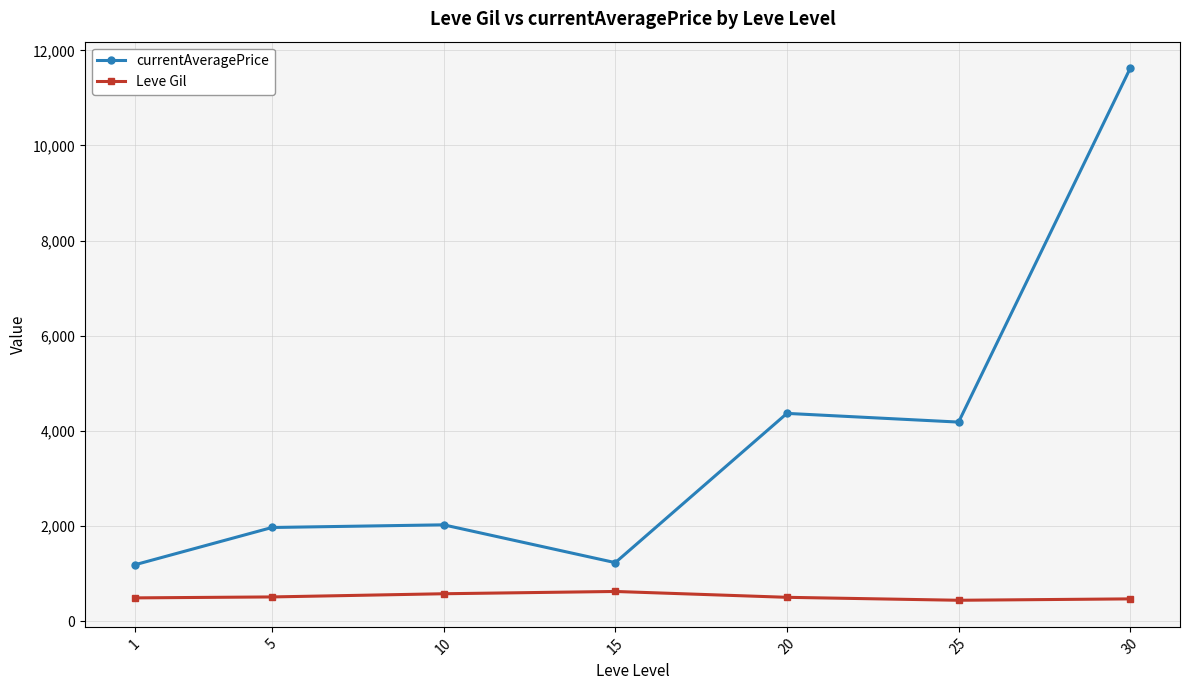

At how many categories does at least one series exceed 3846?

3